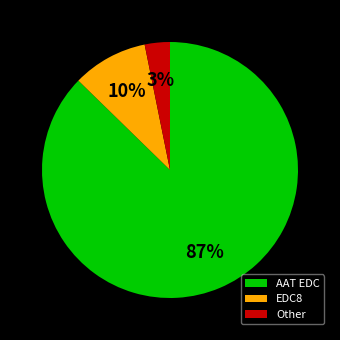

Which has a higher value, EDC8 or Other?

EDC8